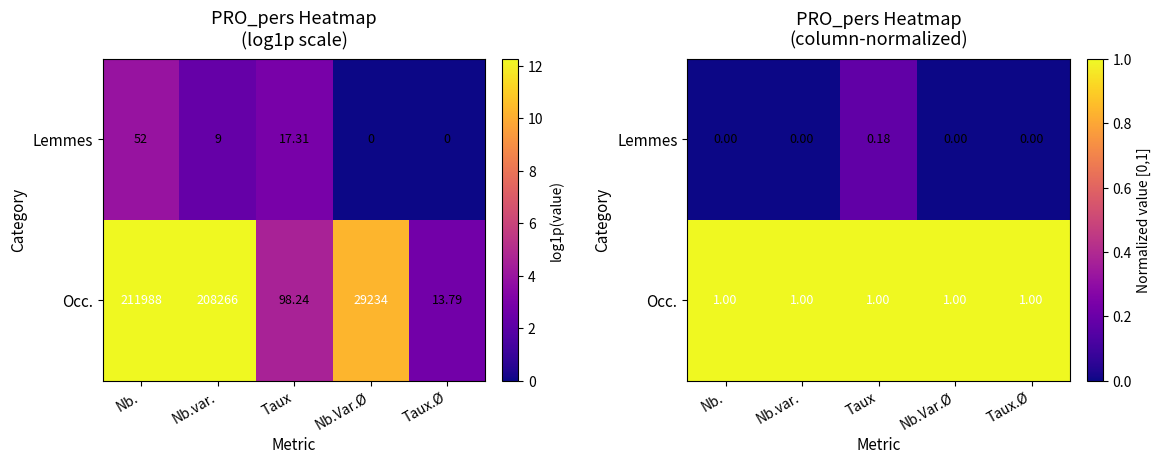

What is the spread (max minus min) of values at Nb.var.?

1.0